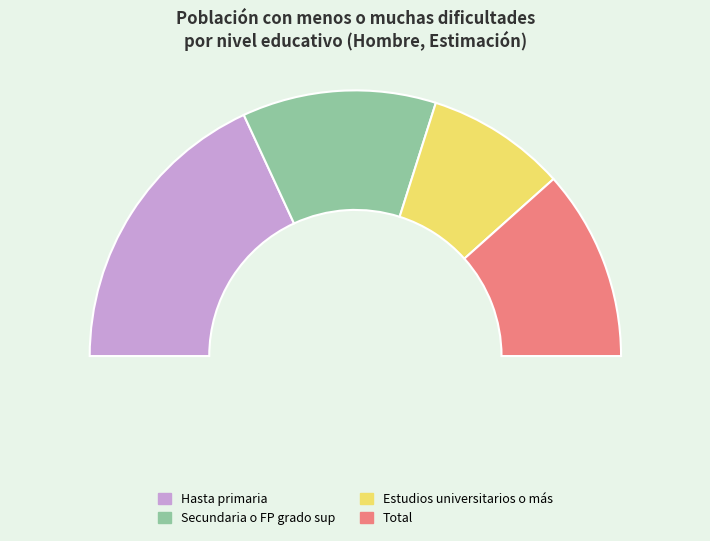

Is there any slice that represents more than half of the pie?

No